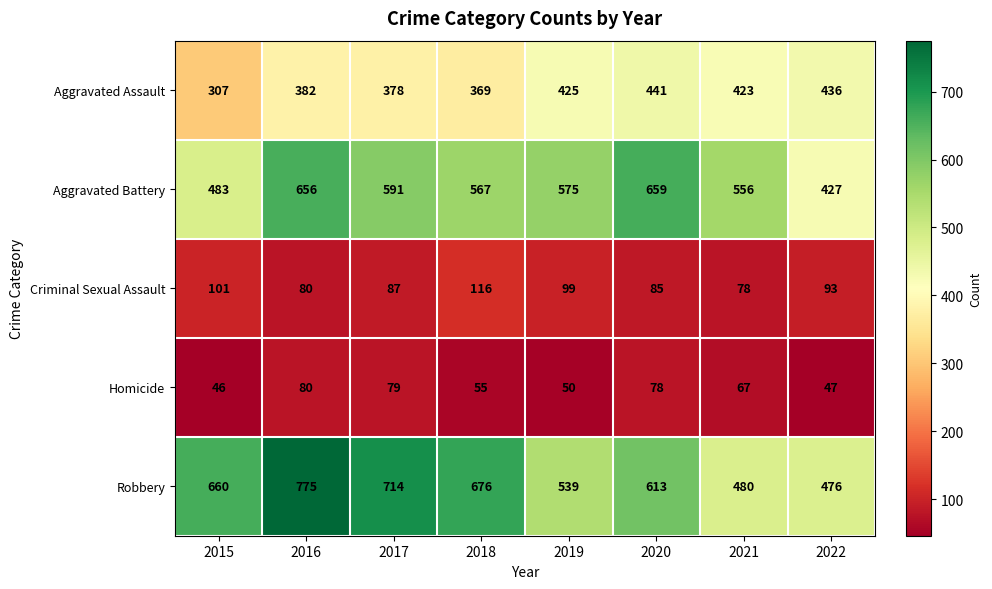

The Robbery series shows 991 at 2017. True or false?

False